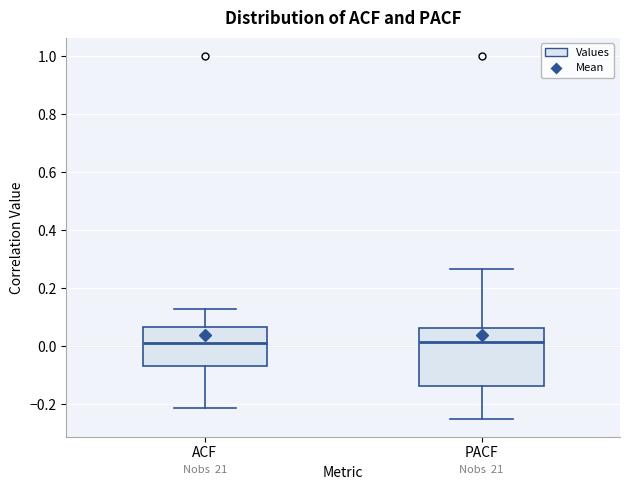

Where does the median line of the box for PACF sit on the y-axis? The values are not printed on the chart, so give them approximately, as read against the axis.

0.02